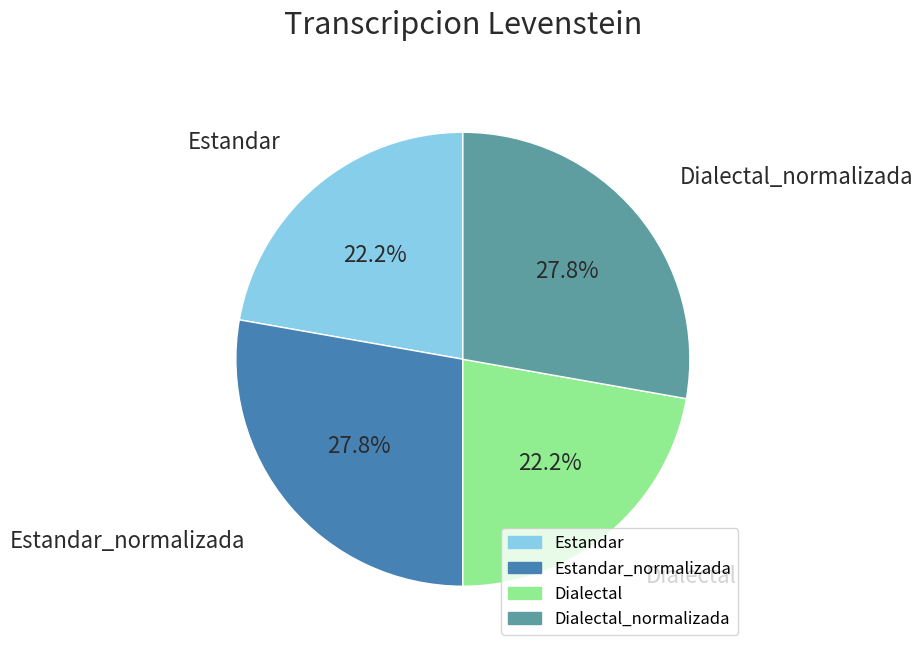

To the nearest percent, what is the difference between the largest and smallest slice percentages?

6%